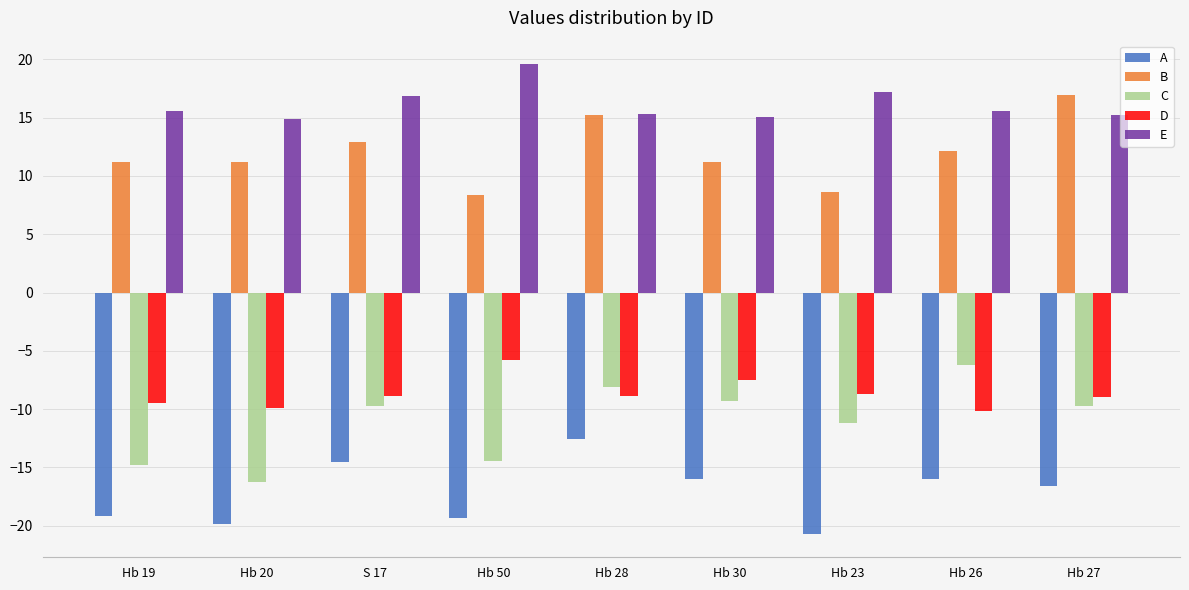

What is the label of the 7th bar from the right?

S 17